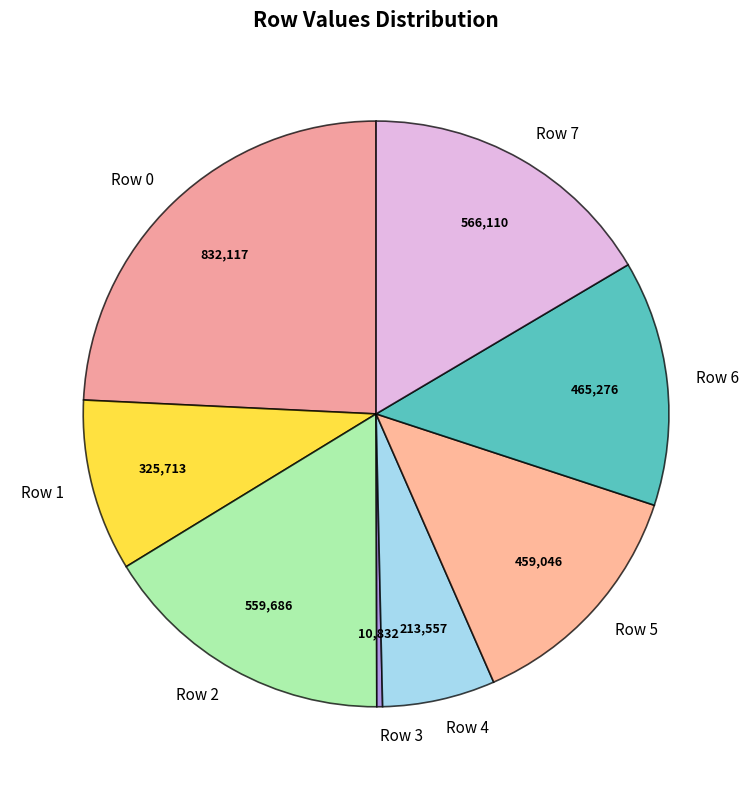

Is the sum of Row 3 and Row 4 greater than half?

No